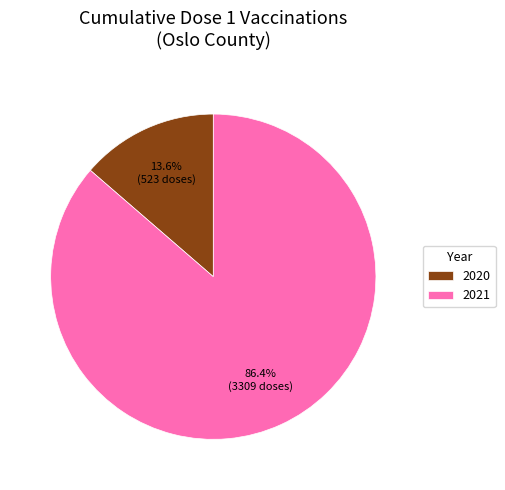

To the nearest percent, what is the difference between the largest and smallest slice percentages?

73%